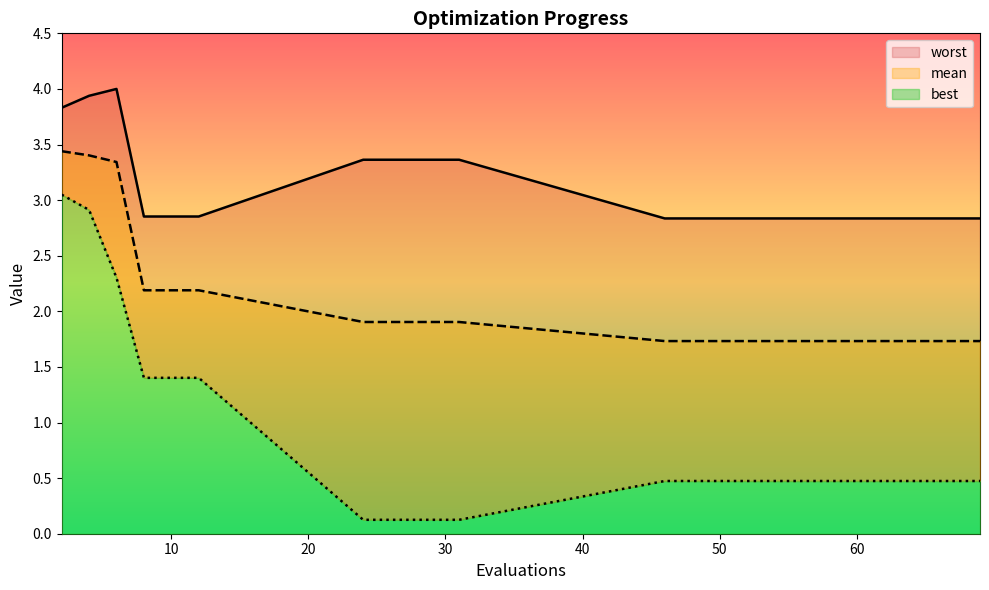

What is the sum of the worst values at 4 and 27?

7.3